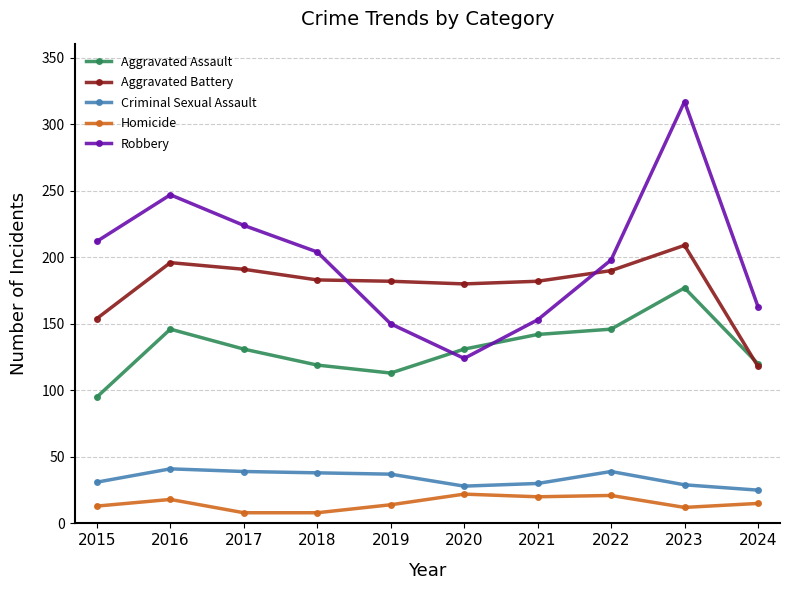

How many categories are shown in the chart?

10